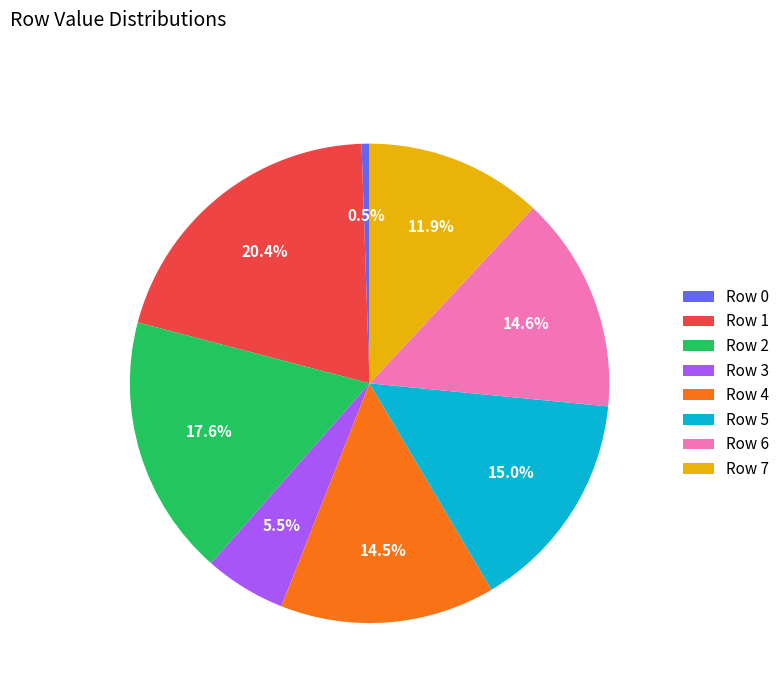

The Row 1 slice represents 7% of the pie. True or false?

False